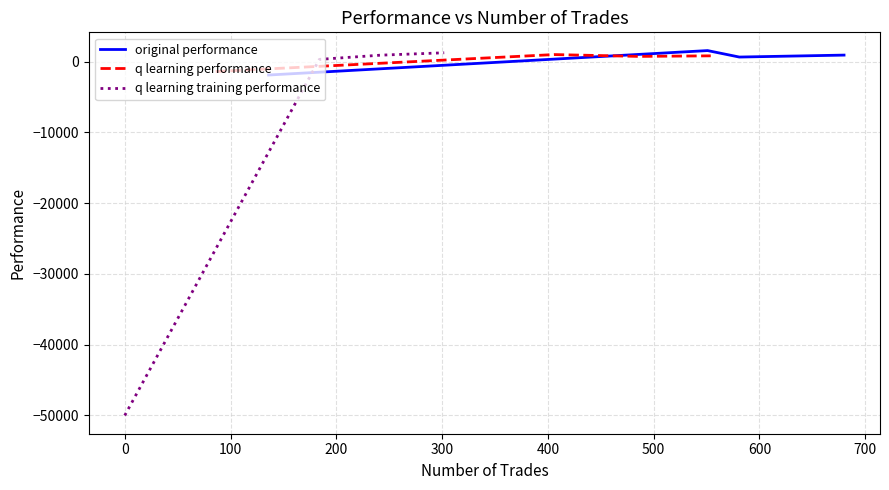

How many negative values does the q learning training performance series have?

1